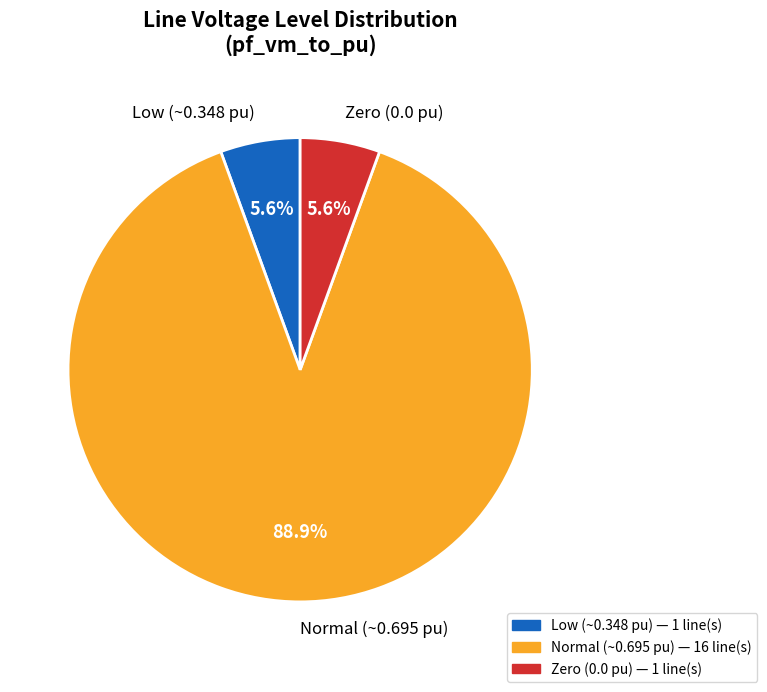

Is there any slice that represents more than half of the pie?

Yes